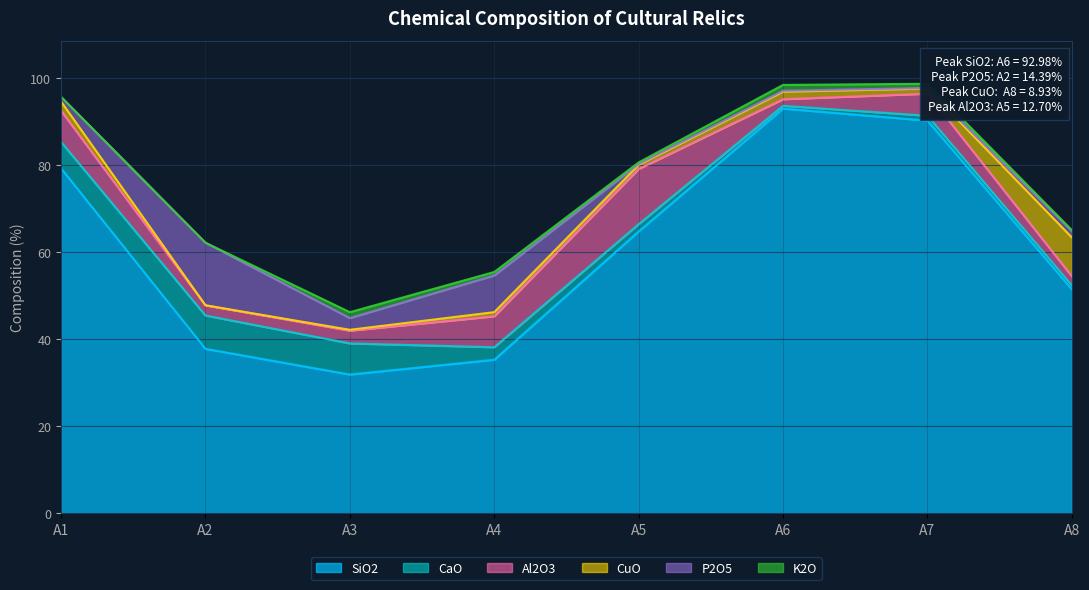

True or false: K2O and Al2O3 intersect in this chart.

False